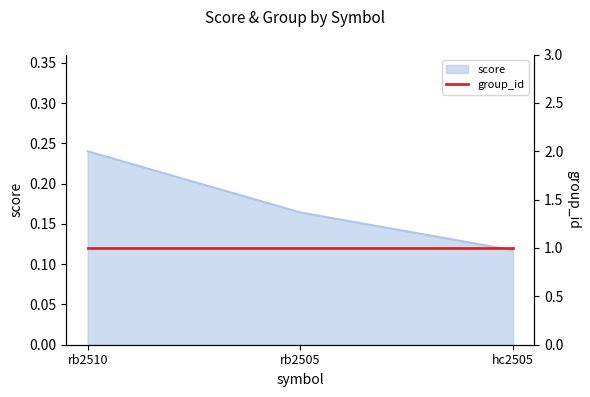

Is it true that the value at rb2510 is 0.2?

True